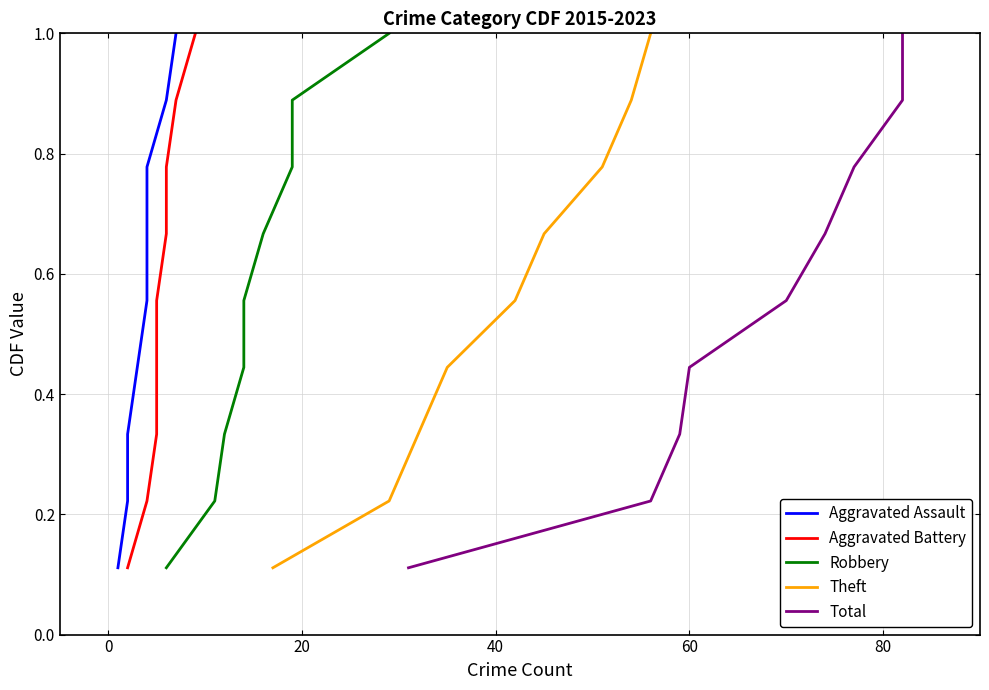

What is the highest value of the Theft series?

1.0